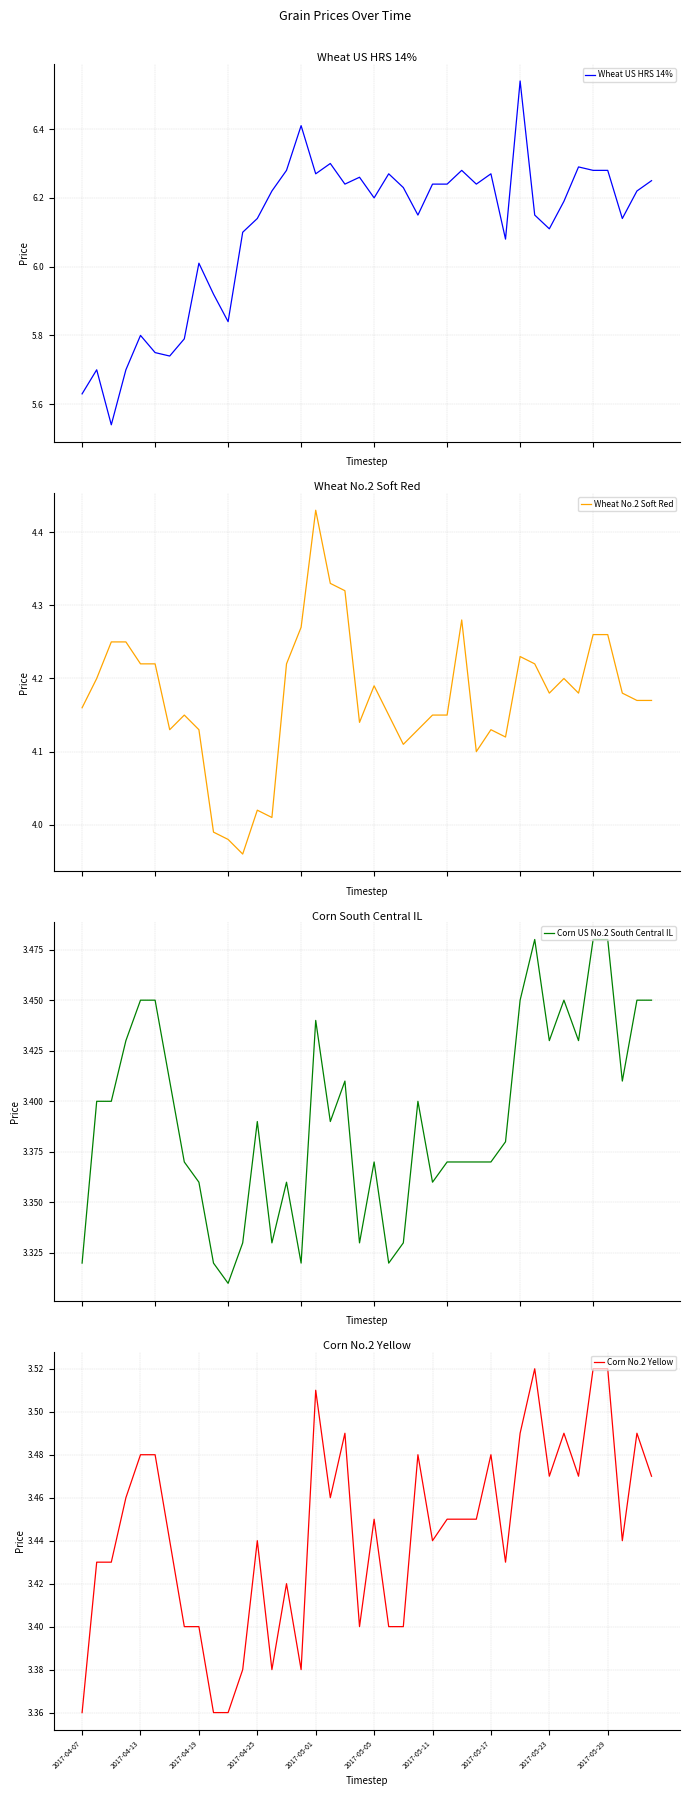

How many lines are shown in the chart?

4